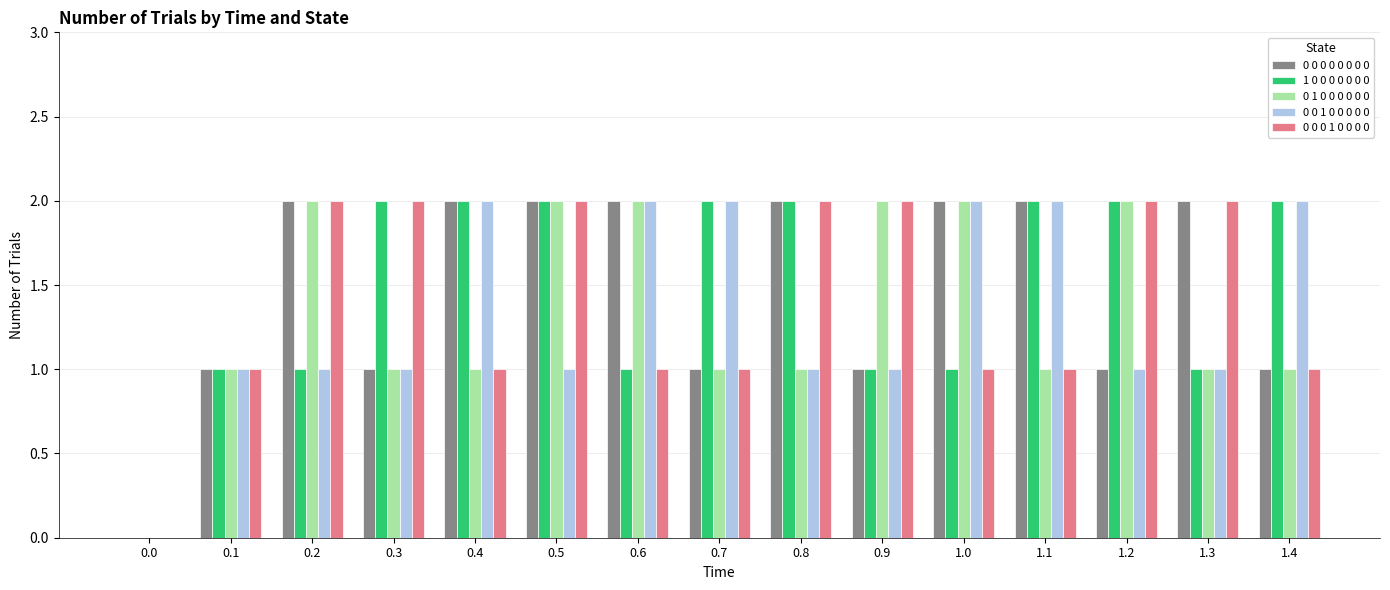

How many groups of bars are there?

15